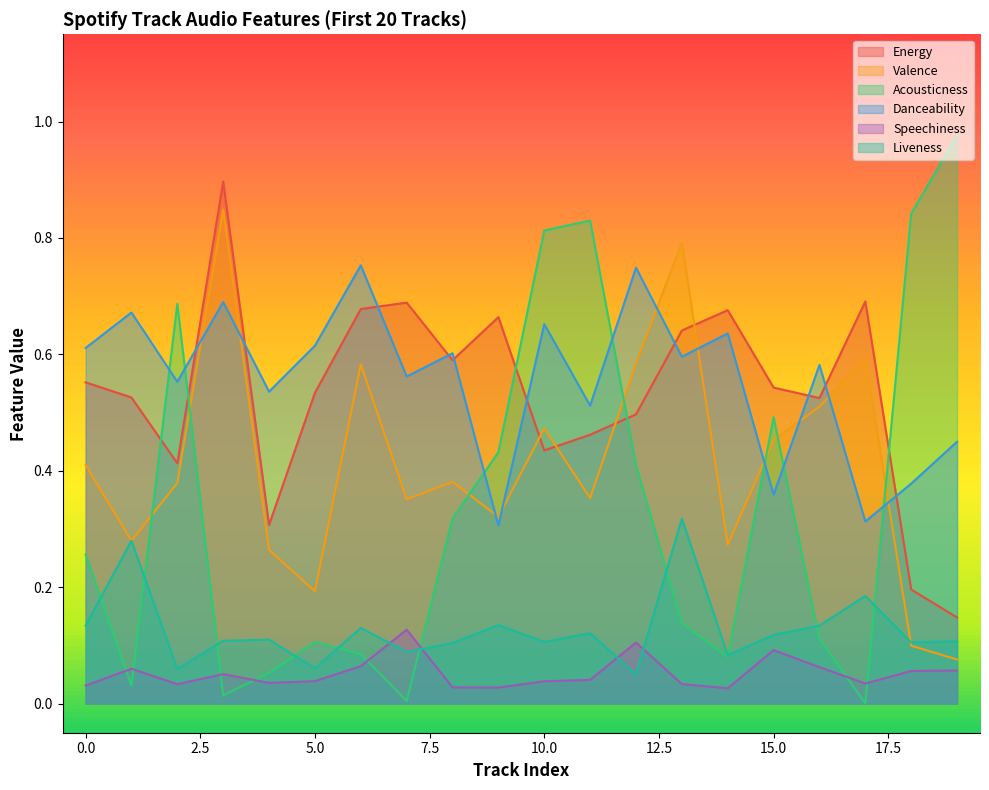

Reading left to right, what are all the values shown in this chart?

Energy: 0.6	0.5	0.4	0.9	0.3	0.5	0.7	0.7	0.6	0.7	0.4	0.5	0.5	0.6	0.7	0.5	0.5	0.7	0.2	0.1
Valence: 0.4	0.3	0.4	0.8	0.3	0.2	0.6	0.4	0.4	0.3	0.5	0.4	0.6	0.8	0.3	0.5	0.5	0.6	0.1	0.1
Acousticness: 0.3	0.0	0.7	0.0	0.1	0.1	0.1	0.0	0.3	0.4	0.8	0.8	0.4	0.1	0.1	0.5	0.1	0.0	0.8	1.0
Danceability: 0.6	0.7	0.6	0.7	0.5	0.6	0.8	0.6	0.6	0.3	0.7	0.5	0.7	0.6	0.6	0.4	0.6	0.3	0.4	0.5
Speechiness: 0.0	0.1	0.0	0.1	0.0	0.0	0.1	0.1	0.0	0.0	0.0	0.0	0.1	0.0	0.0	0.1	0.1	0.0	0.1	0.1
Liveness: 0.1	0.3	0.1	0.1	0.1	0.1	0.1	0.1	0.1	0.1	0.1	0.1	0.1	0.3	0.1	0.1	0.1	0.2	0.1	0.1